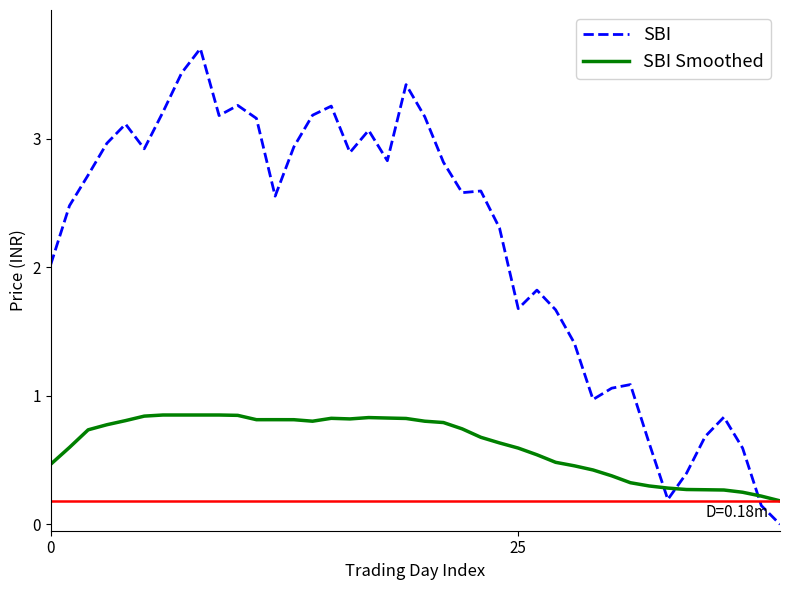

Which series has the largest total across all categories?

SBI